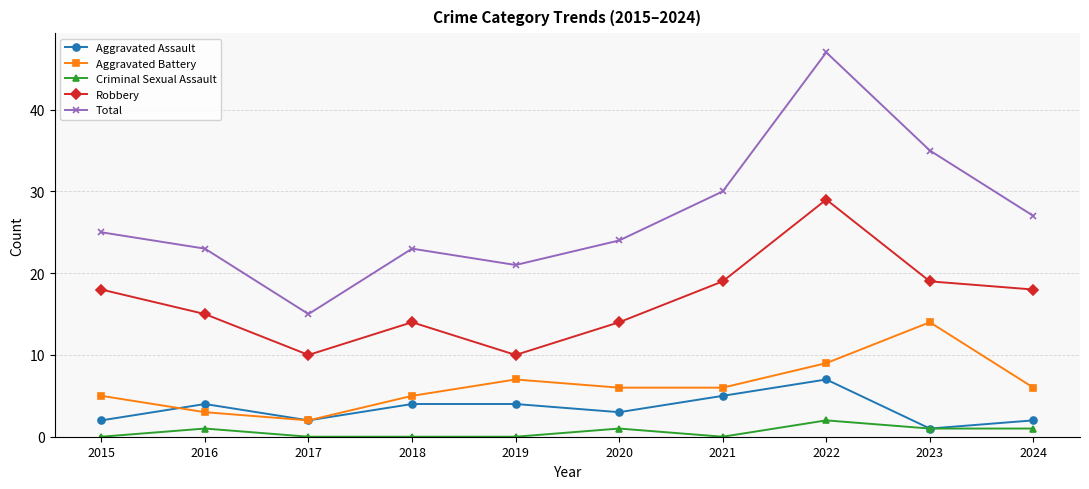

Rank the series by their maximum value, from highest to lowest.

Total, Robbery, Aggravated Battery, Aggravated Assault, Criminal Sexual Assault